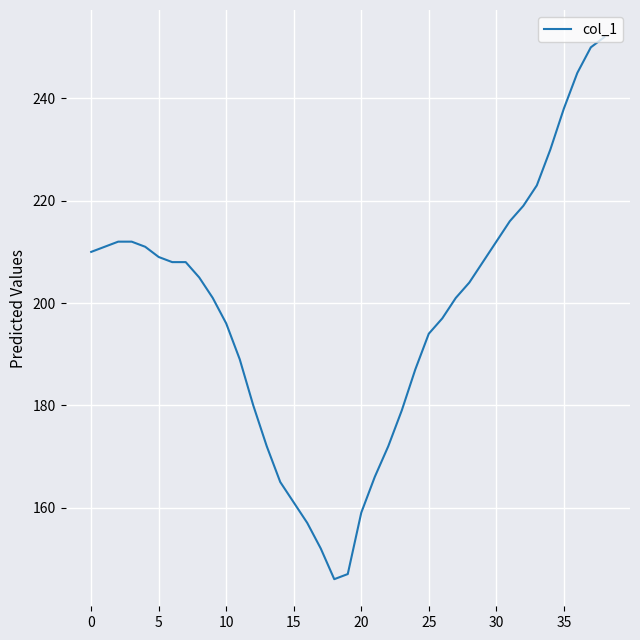

What is the greatest value displayed?

252